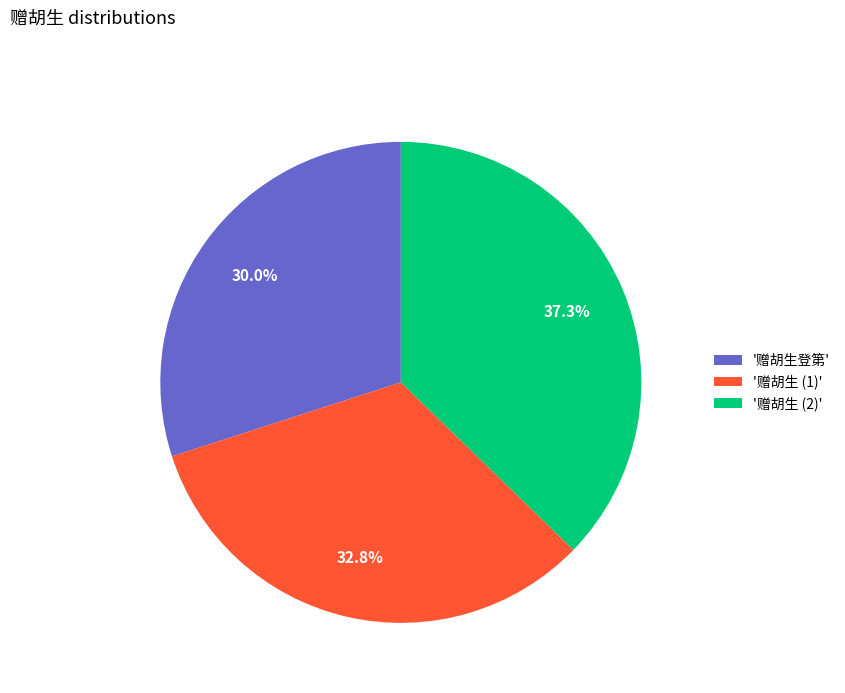

Is there a majority slice in this chart?

No